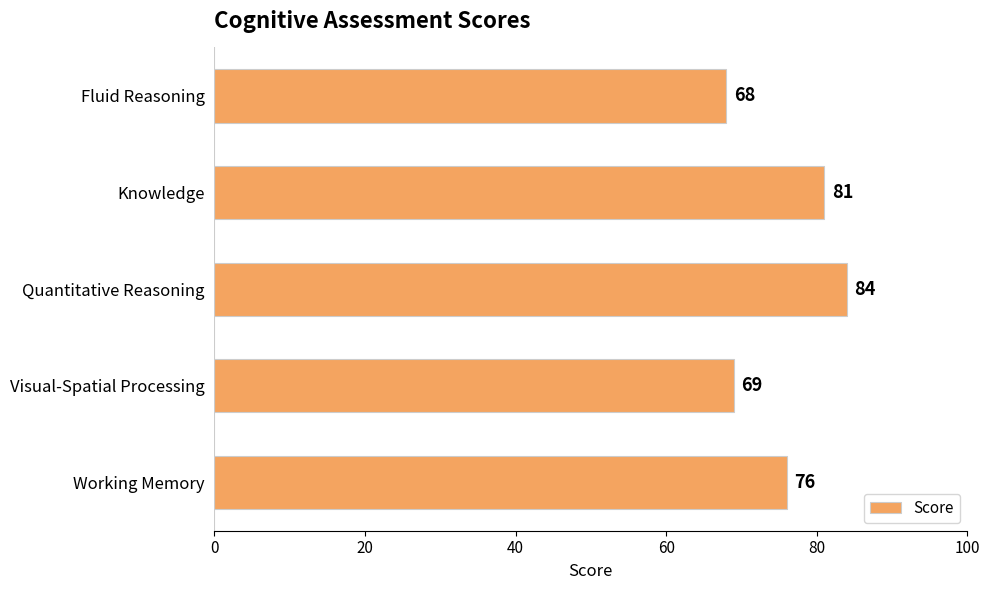

How many series are shown in this chart?

1